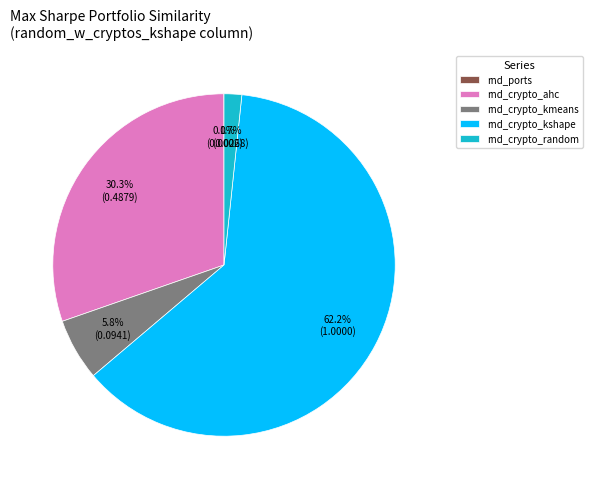

What is the total percentage of rnd_crypto_random and rnd_crypto_kmeans?

7.5%